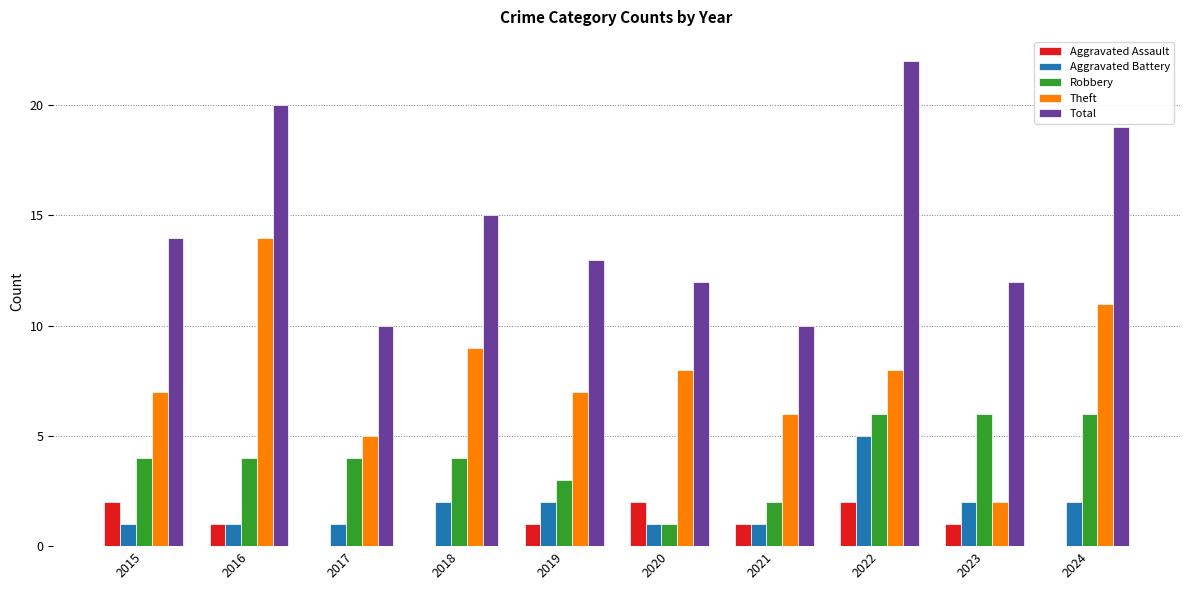

Reading left to right, what are all the values shown in this chart?

Aggravated Assault: 2	1	0	0	1	2	1	2	1	0
Aggravated Battery: 1	1	1	2	2	1	1	5	2	2
Robbery: 4	4	4	4	3	1	2	6	6	6
Theft: 7	14	5	9	7	8	6	8	2	11
Total: 14	20	10	15	13	12	10	22	12	19